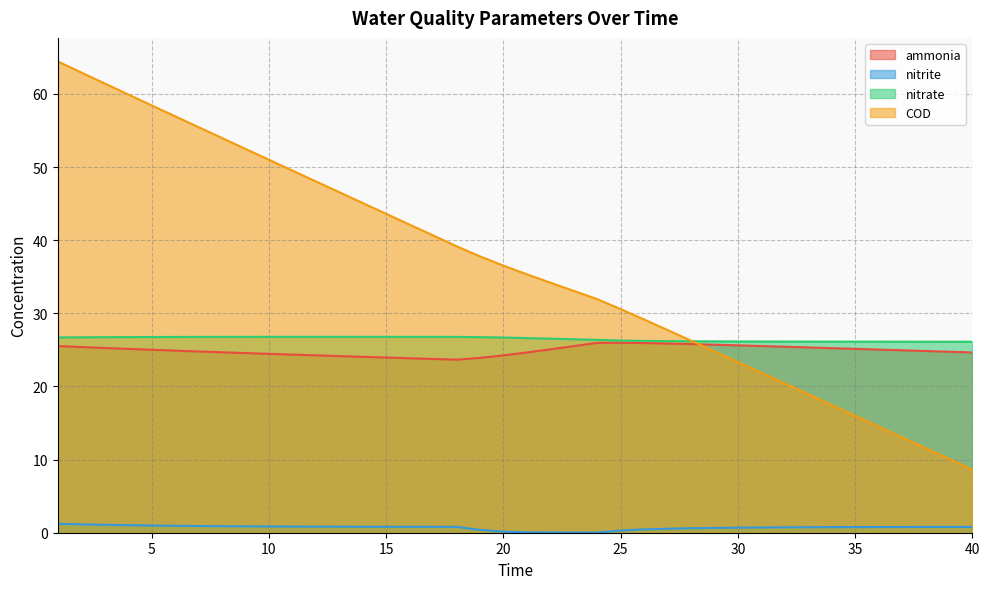

What is the spread (max minus min) of values at 35?

25.4